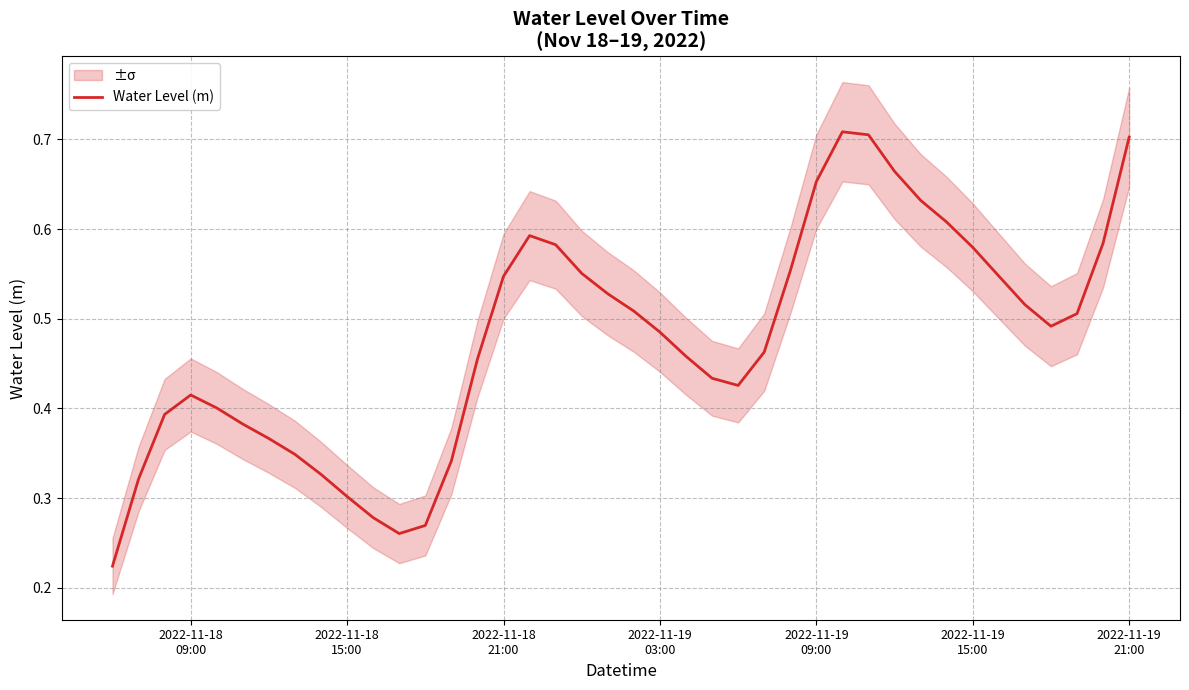

How many interior local valleys (lower than both neighbors) does the data have?

3